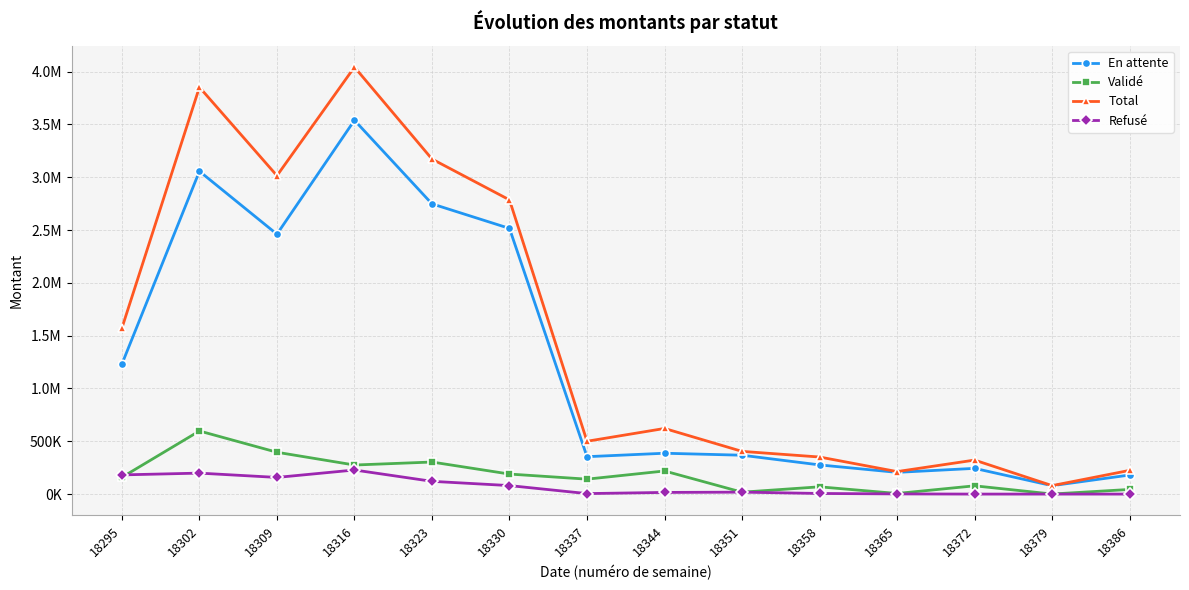

What are all the series names shown in the legend?

En attente, Validé, Total, Refusé